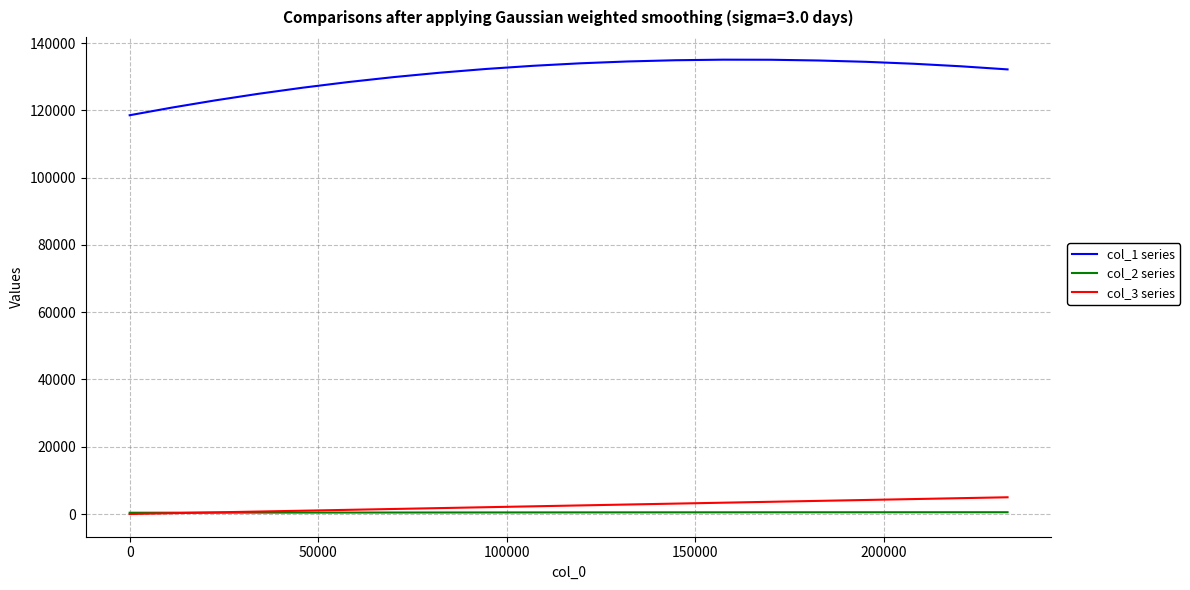

True or false: col_1 series and col_3 series intersect in this chart.

False